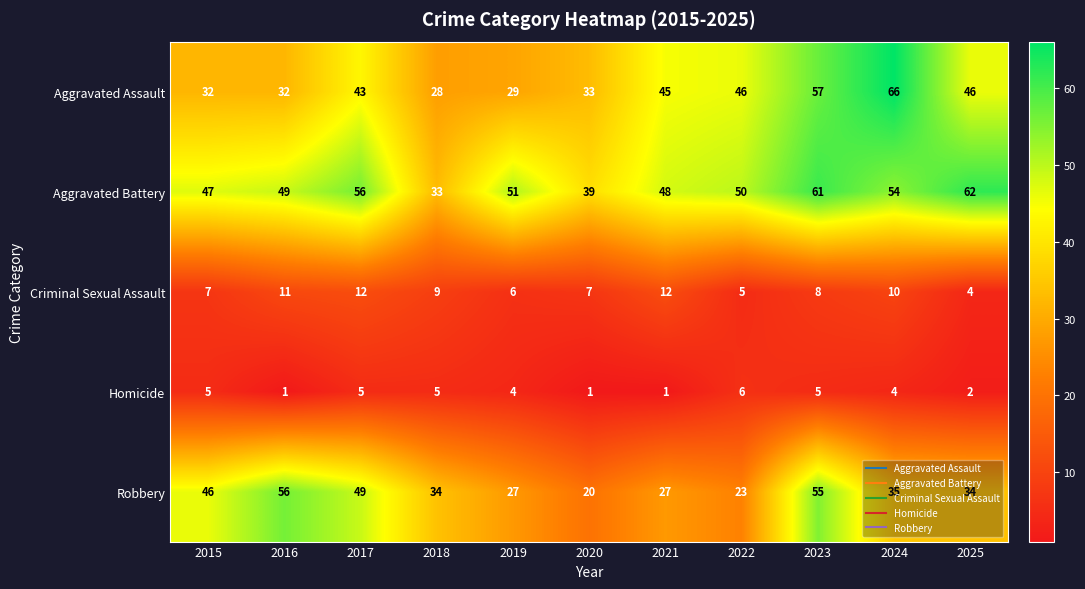

What is the greatest value displayed?

66